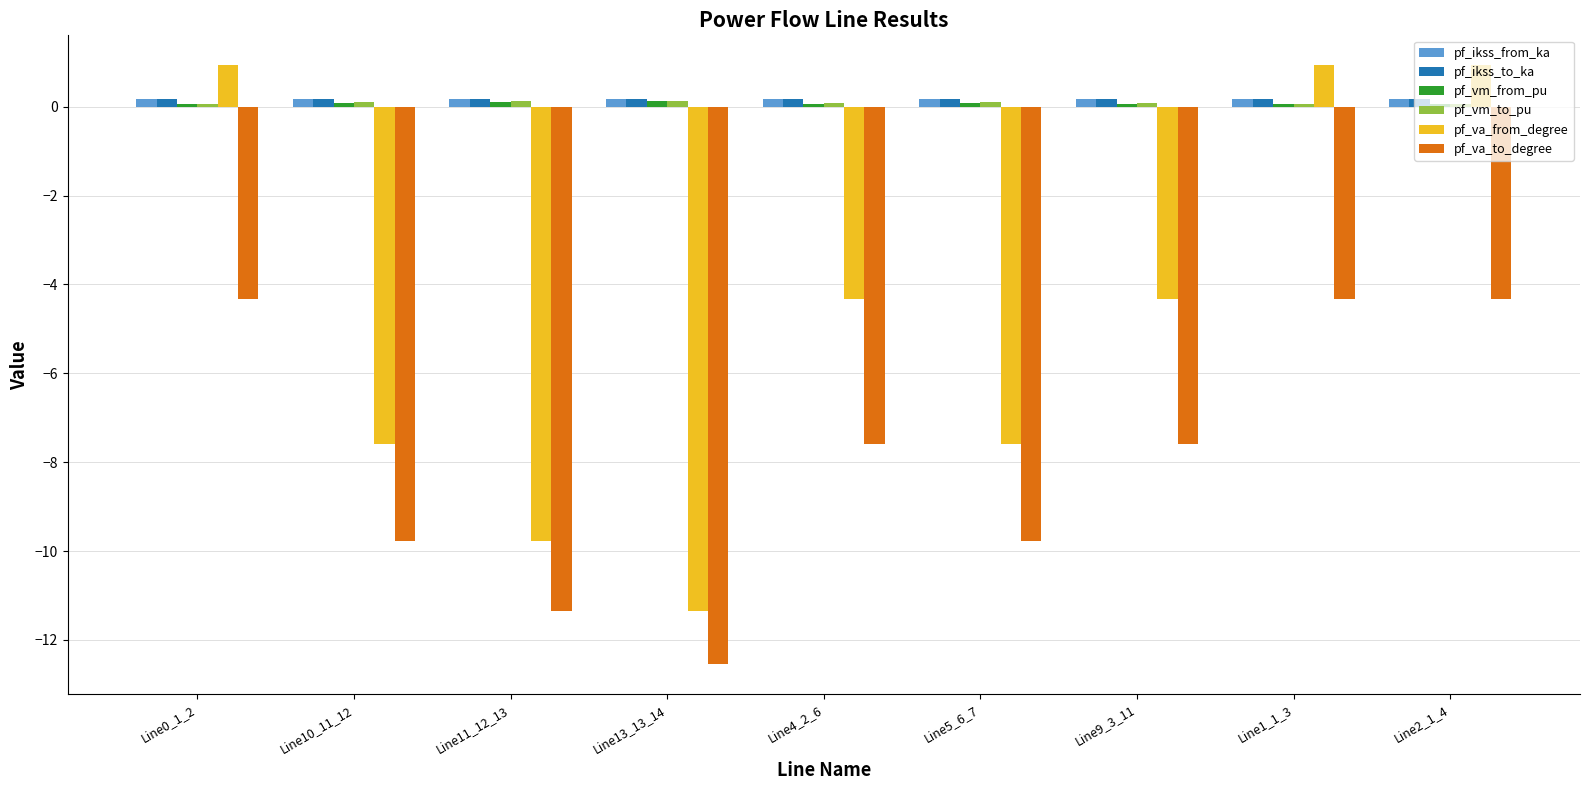

At how many categories does at least one series exceed 0?

9